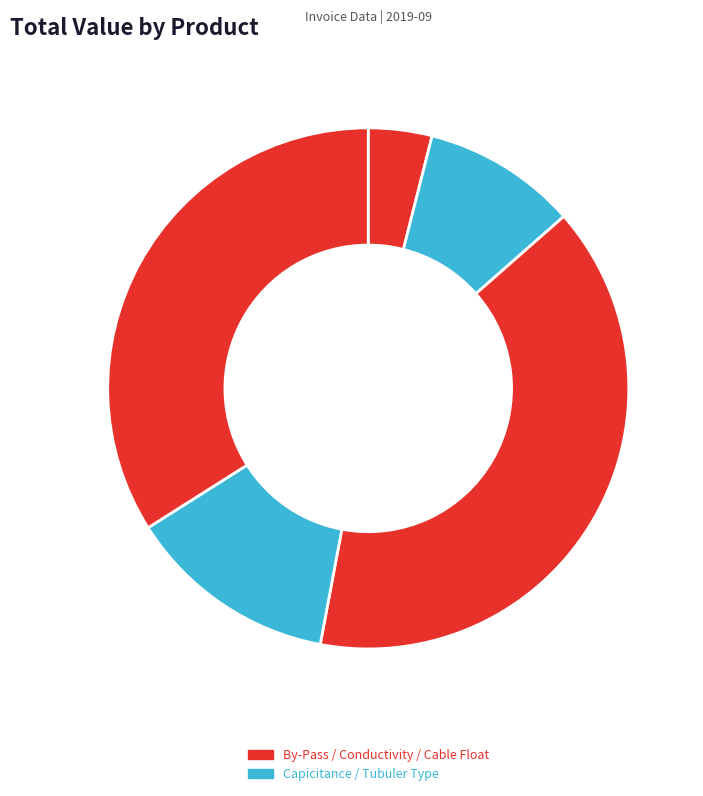

Count the number of slices in the pie.

5